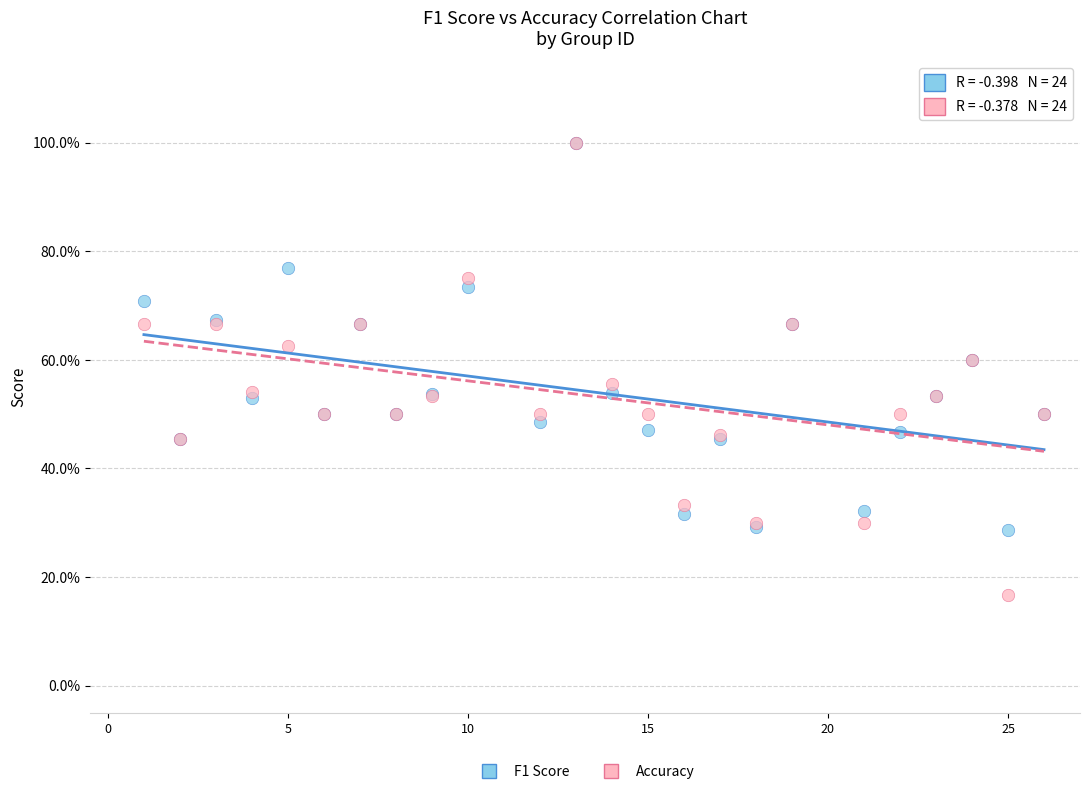

Which series reaches the minimum Y coordinate?

Accuracy